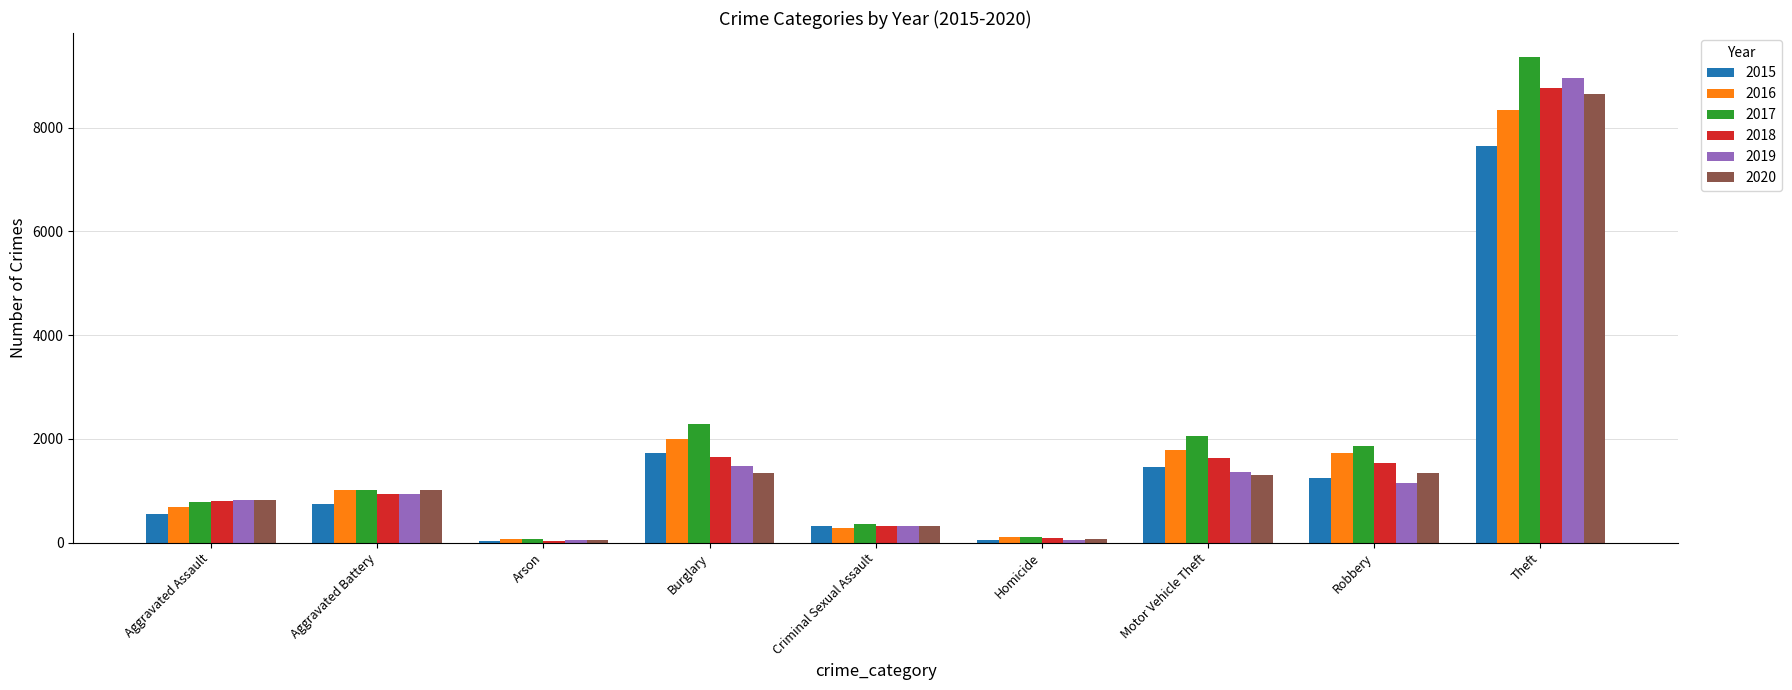

What position from the left is Burglary?

4